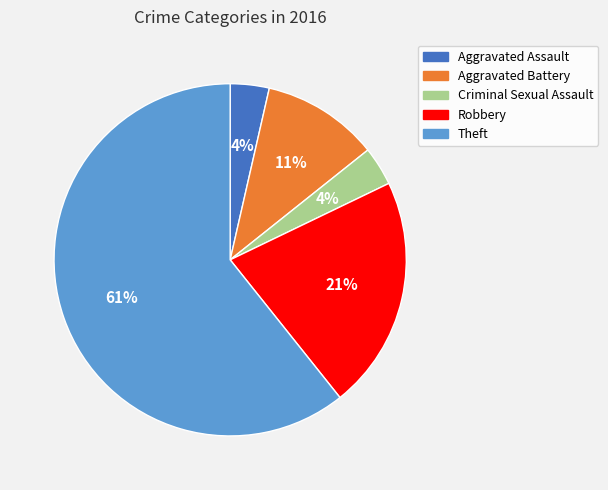

Is it true that Robbery is 21% of the pie?

True